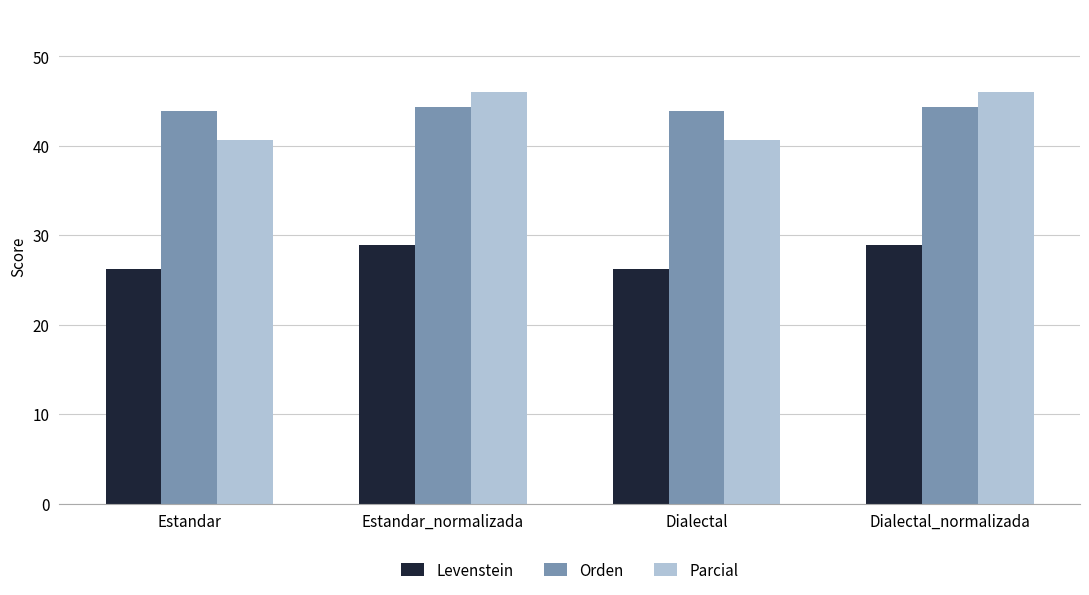

Which series has the largest total across all categories?

Orden